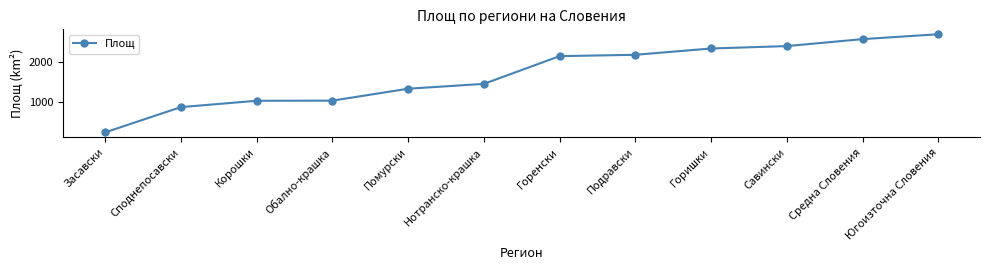

What is the label of the 8th point from the left?

Подравски